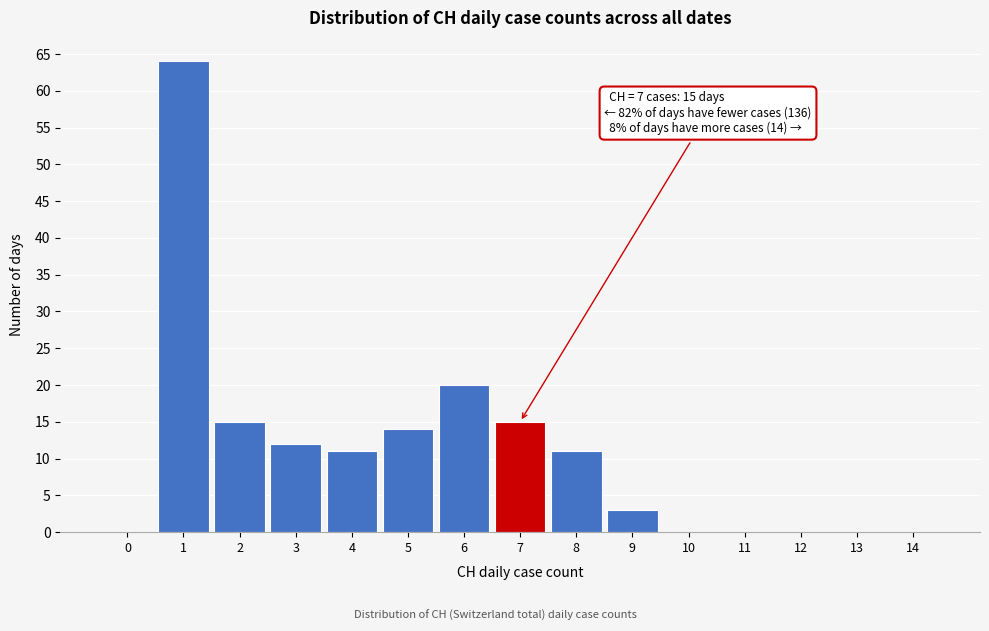

Reading left to right, what are all the values shown in this chart?

0=0	1=64	2=15	3=12	4=11	5=14	6=20	7=15	8=11	9=3	10=0	11=0	12=0	13=0	14=0